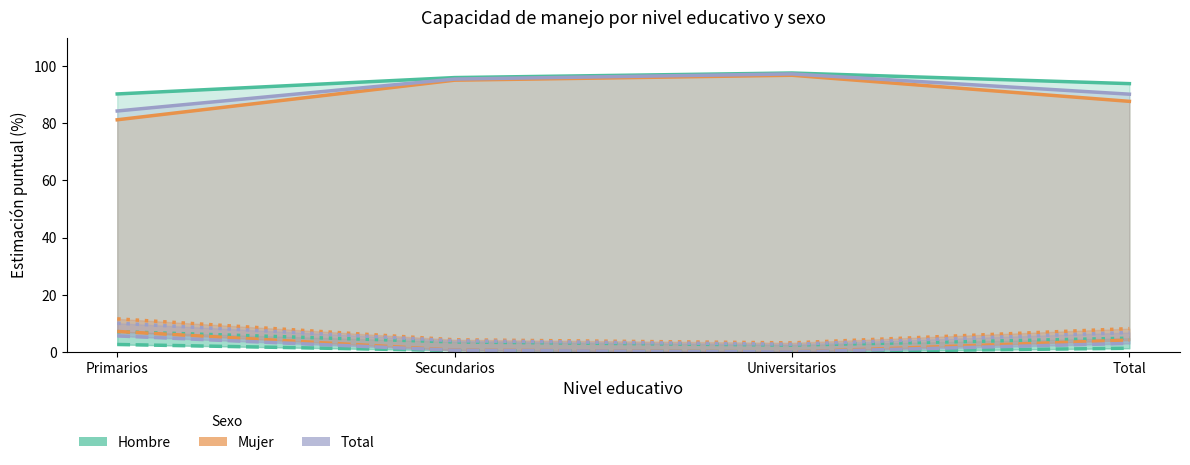

List the series in order of their peak value, lowest first.

Mujer (Sin ayuda), Total (Sin ayuda), Hombre (Sin ayuda)